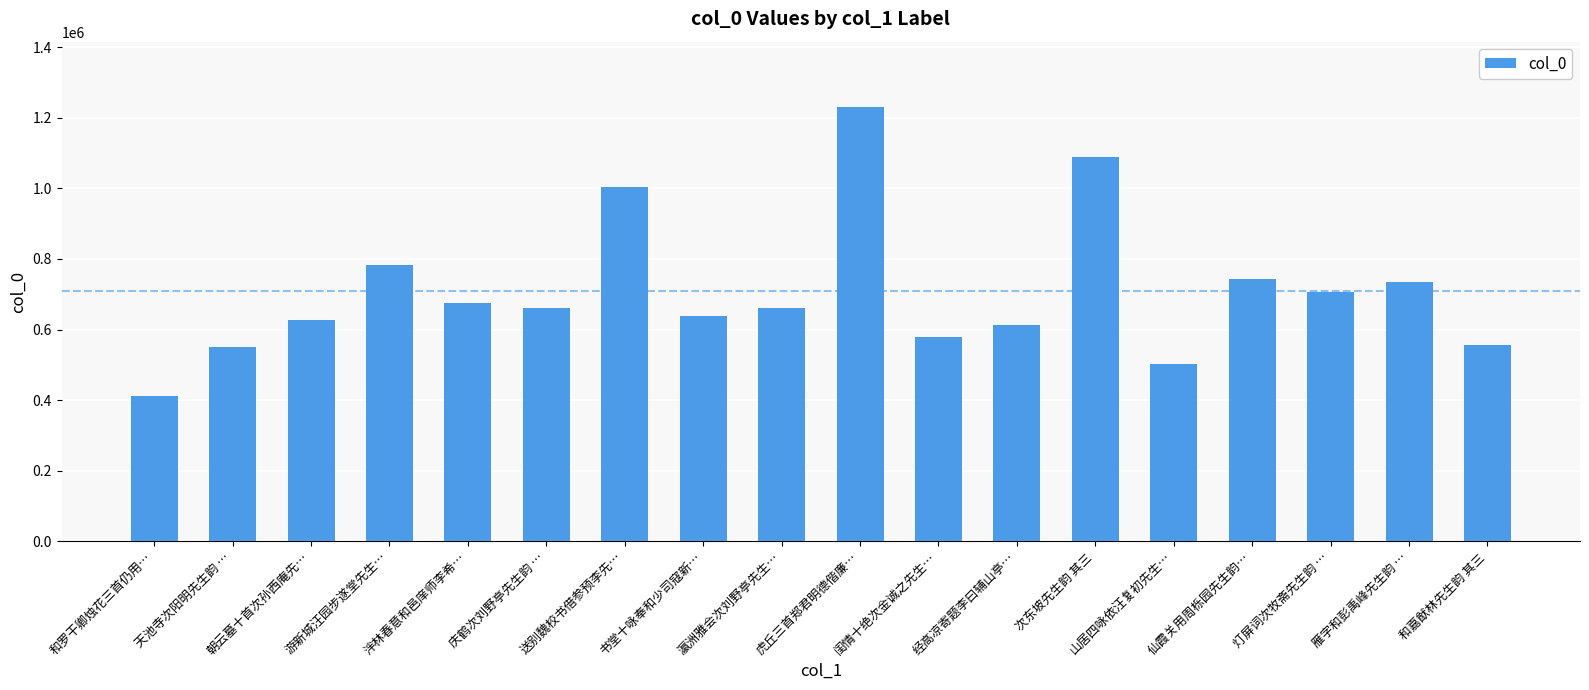

Is it true that the value at 送别魏校书借参预李先… is 1004190?

True